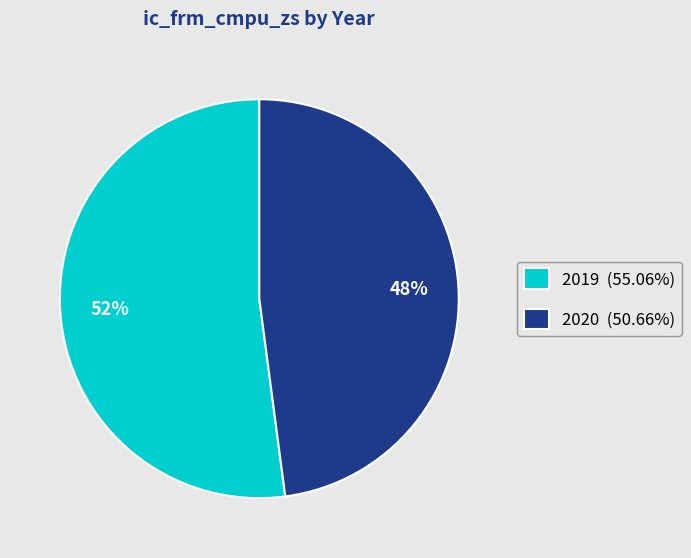

Which slice is the largest?

2019